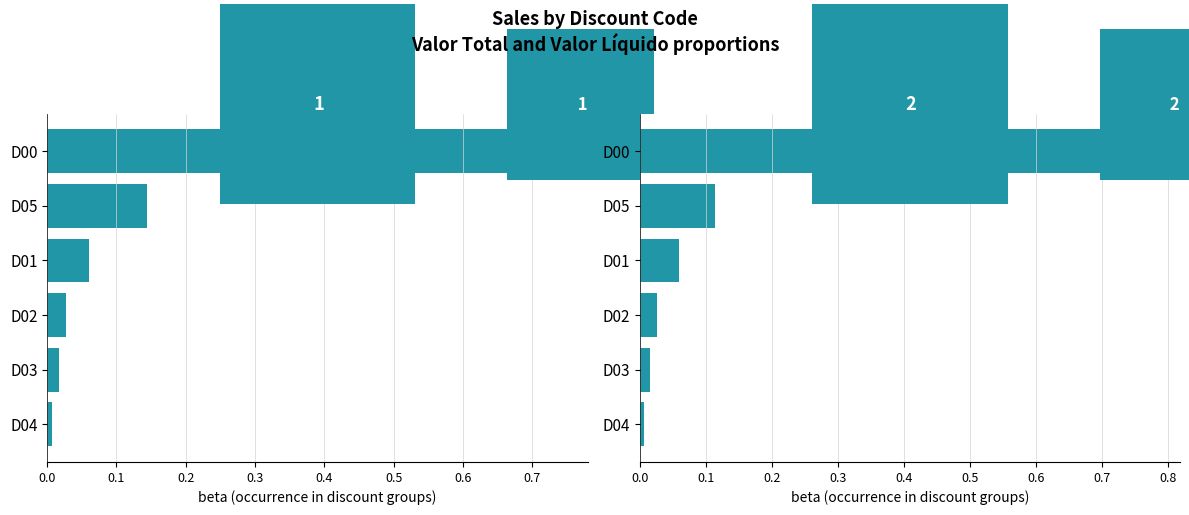

How many bars are there in each group?

2